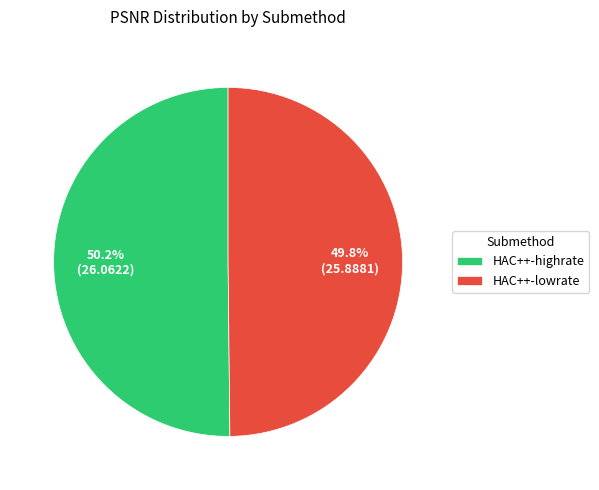

Is there a majority slice in this chart?

Yes